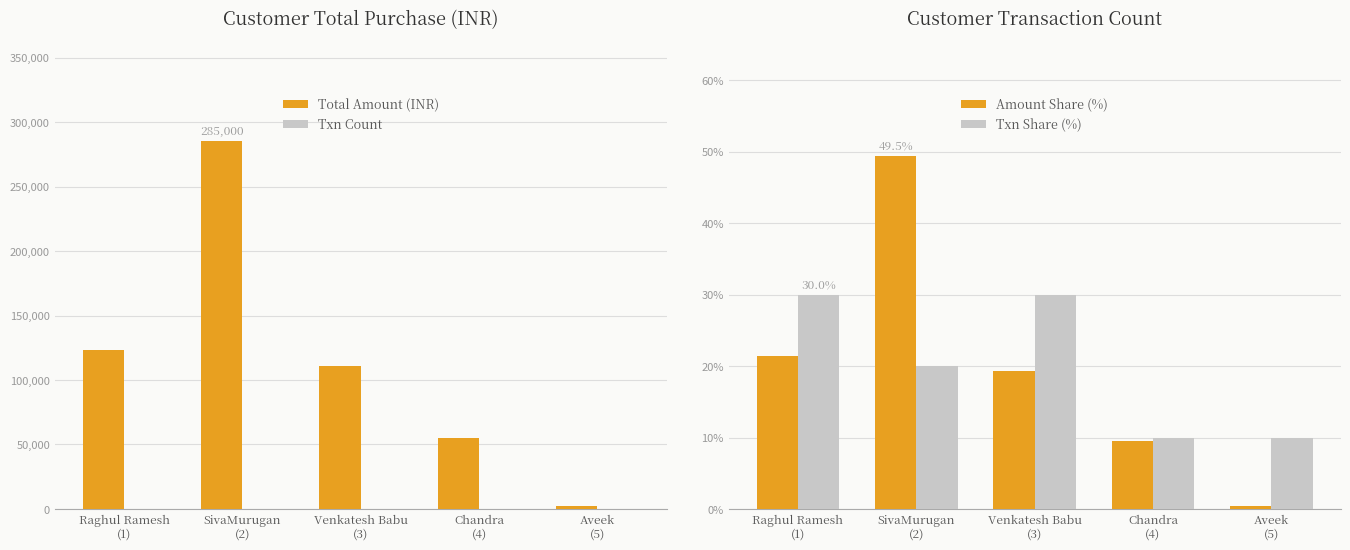

What are all the series names shown in the legend?

Total Amount (INR), Txn Count, Amount Share (%), Txn Share (%)